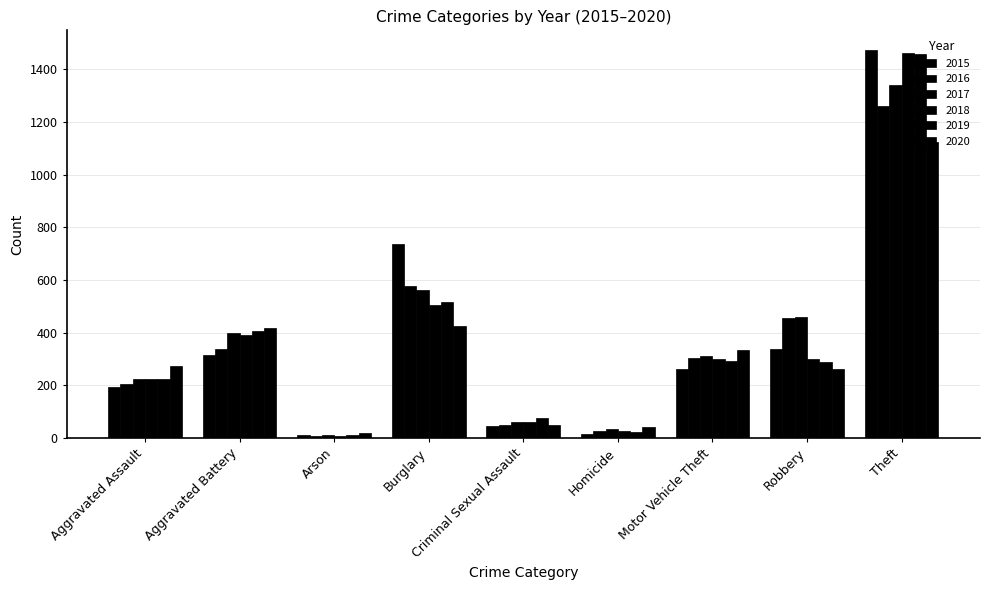

What is the total value across all series at Homicide?

162